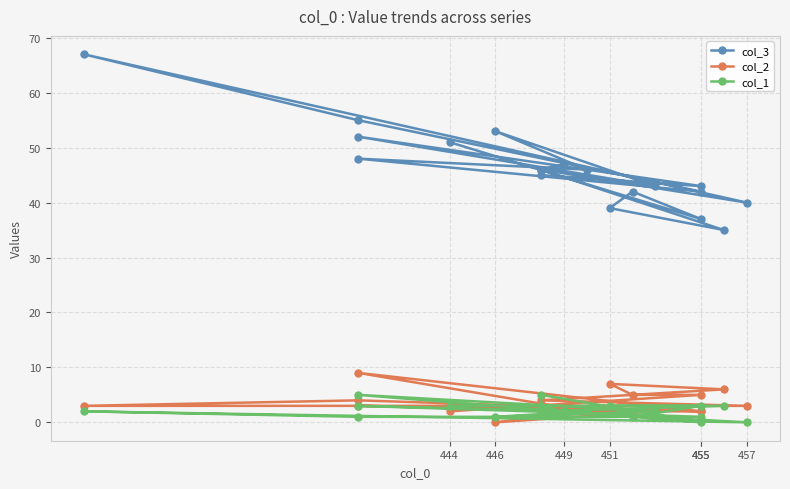

In col_3, how many points are higher than both neighbors (excluding endpoints)?

6